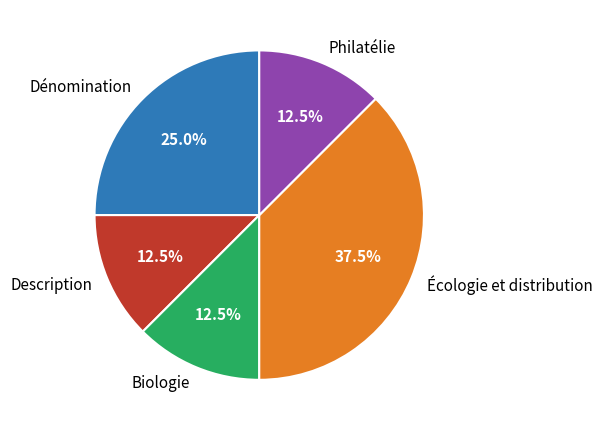

Is the sum of Philatélie and Biologie greater than half?

No